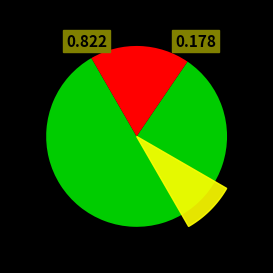

True or false: DIA accounts for 92% of the total.

False